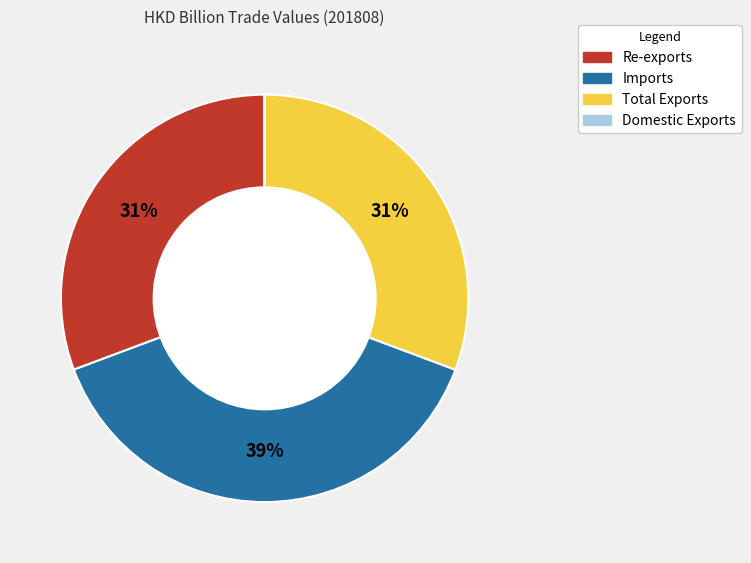

True or false: Total Exports accounts for 31% of the total.

True